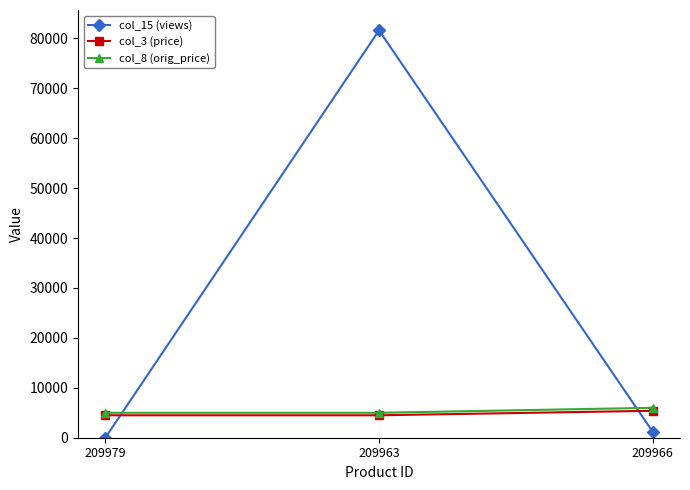

What is the maximum value shown in the chart?

81614